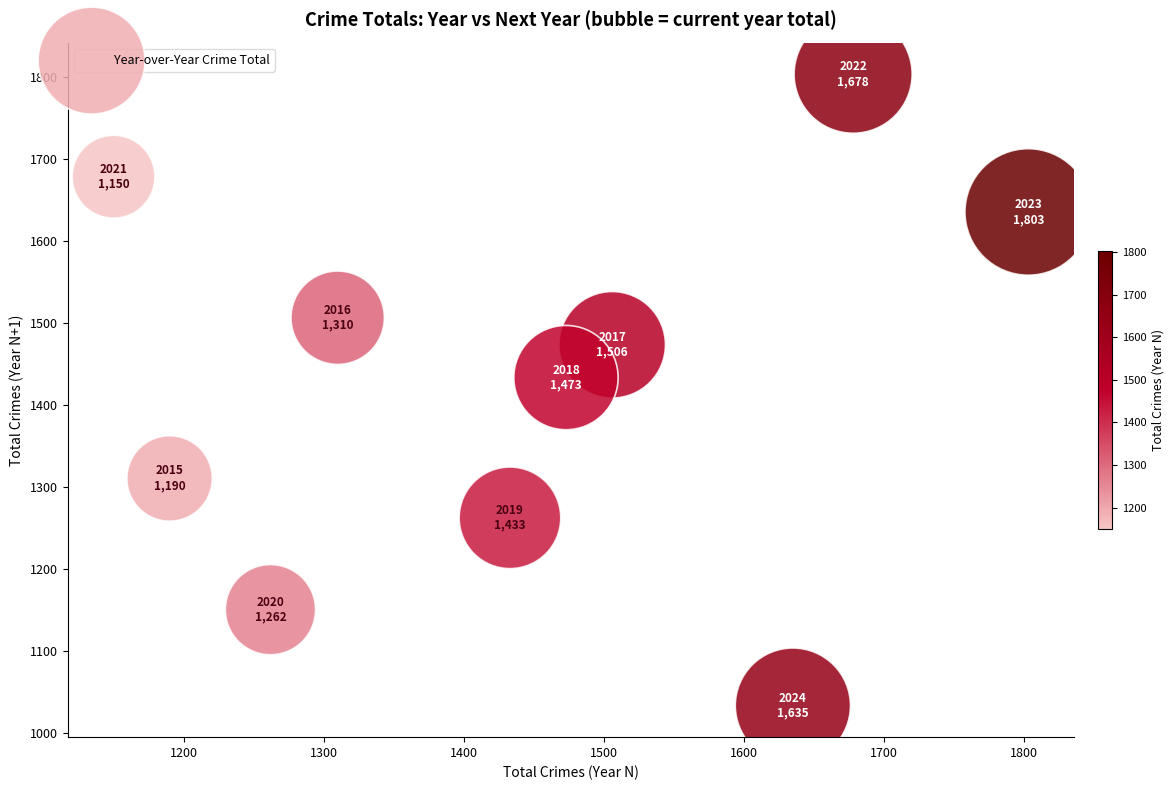

What Y value in the scatter plot is closest to 1418?

1433